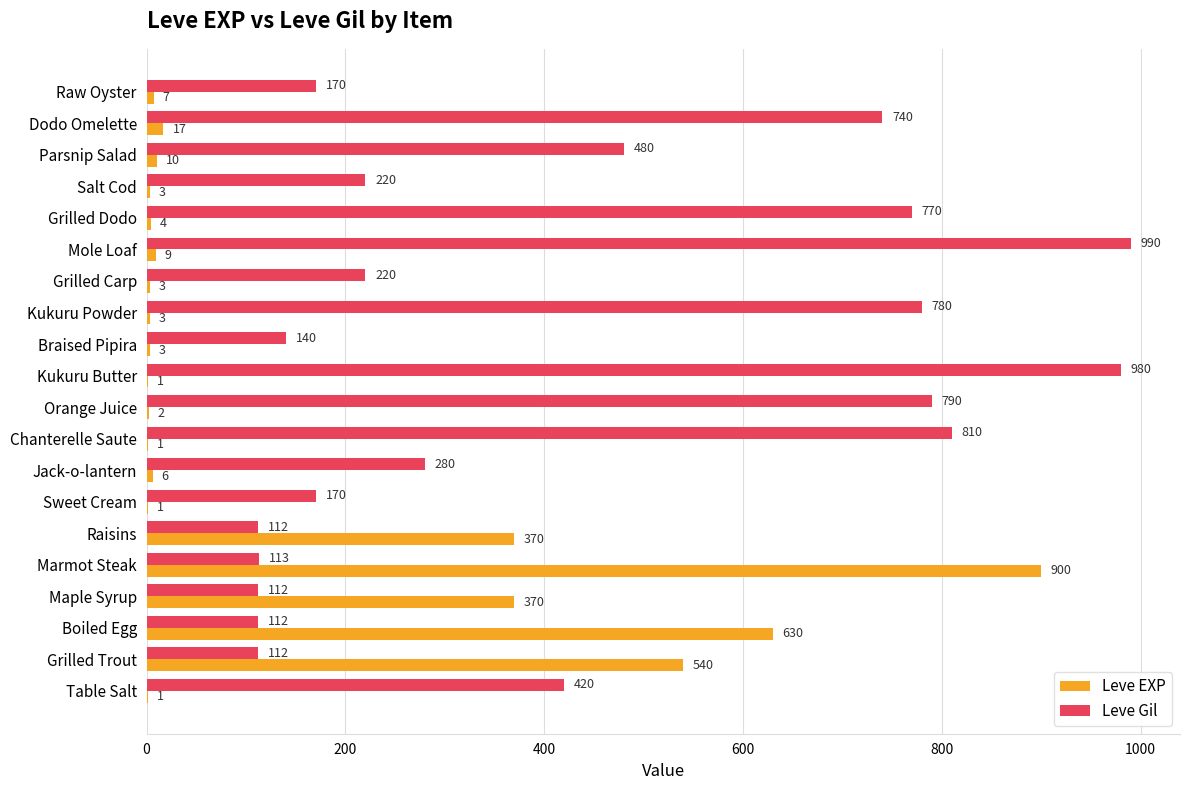

What value does the Leve EXP series have at Dodo Omelette, to the nearest 10?

20